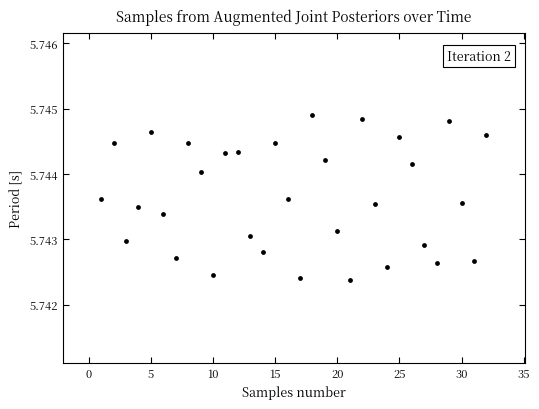

What is the range of X values (max minus min)?

31.0